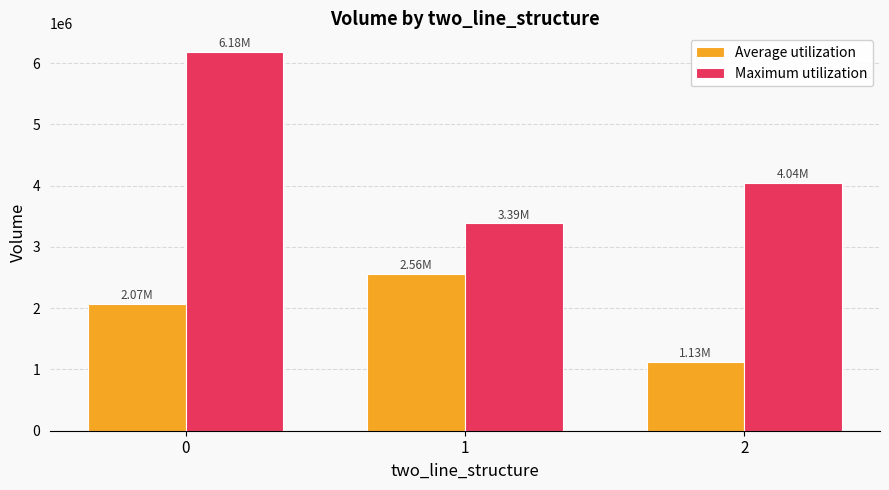

Reading left to right, extract all data points from this chart.

Average utilization: 0=2073255.8	1=2562204.0	2=1128656.2
Maximum utilization: 0=6179384.0	1=3385469.0	2=4040586.0